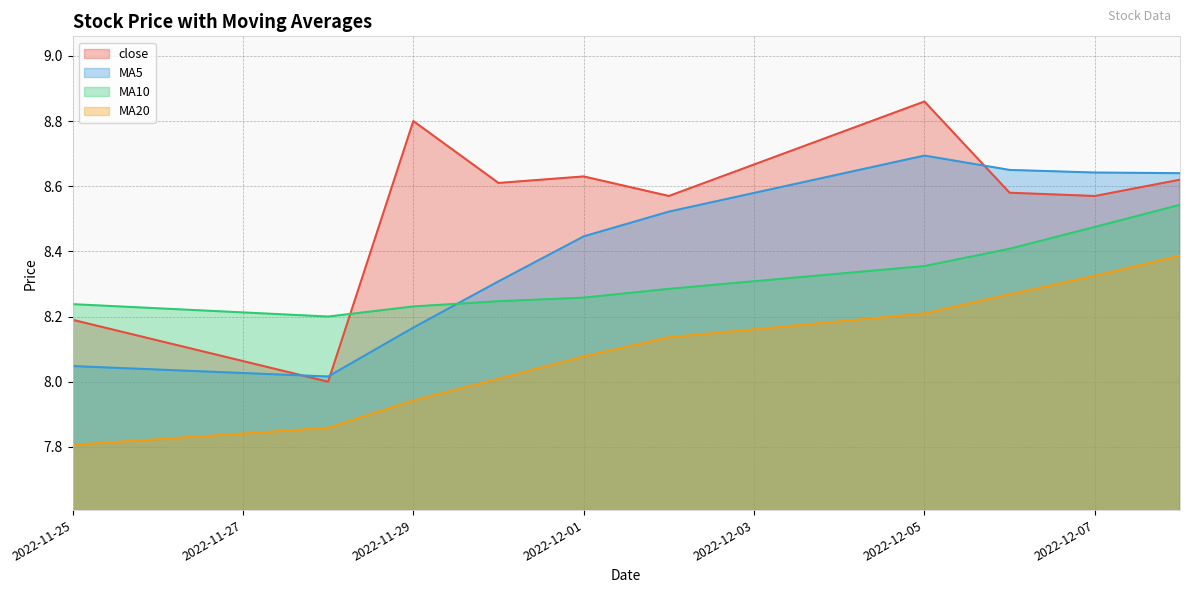

What is the spread (max minus min) of values at 2022-11-29?

0.9